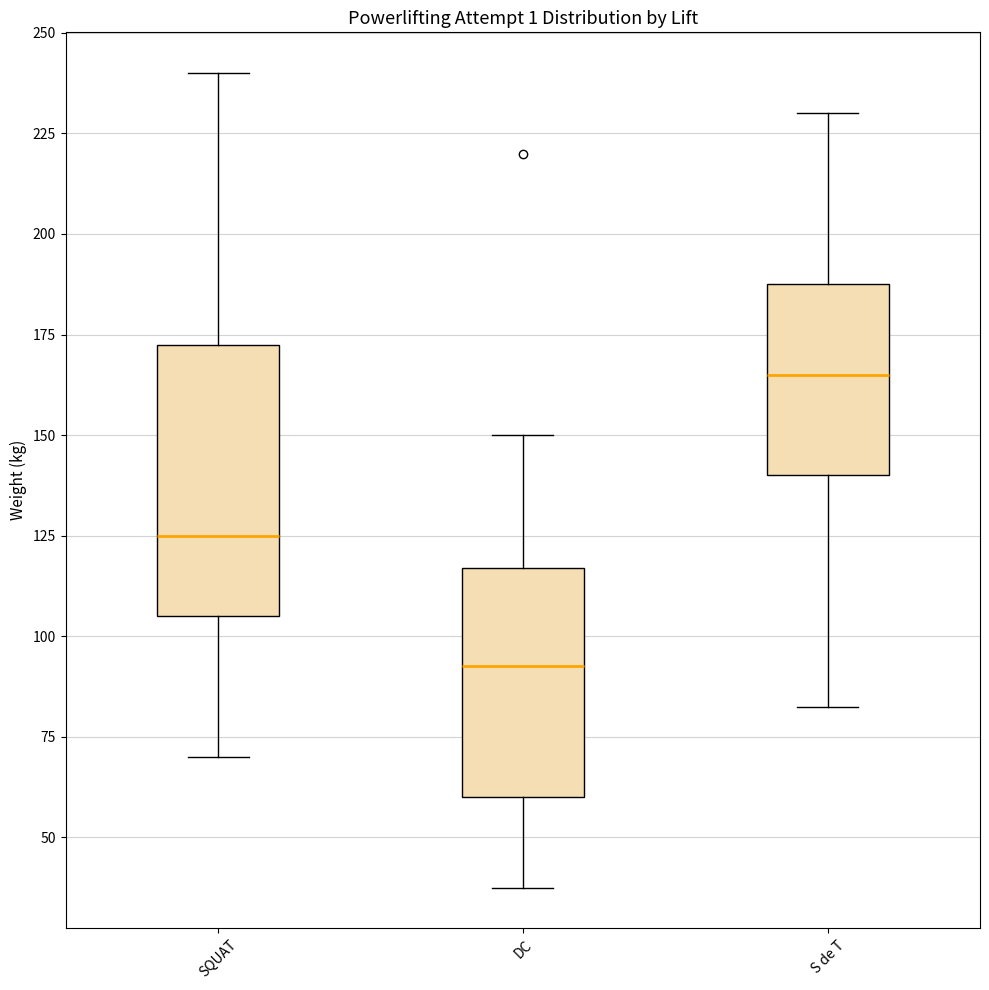

Where is the upper edge of the box for S de T on the y-axis? The values are not printed on the chart, so give them approximately, as read against the axis.

190